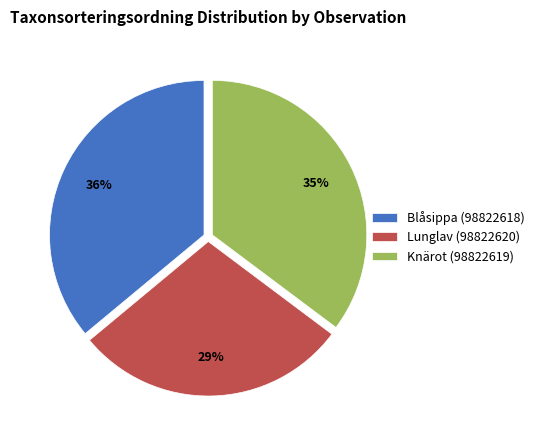

How many segments does this pie chart have?

3